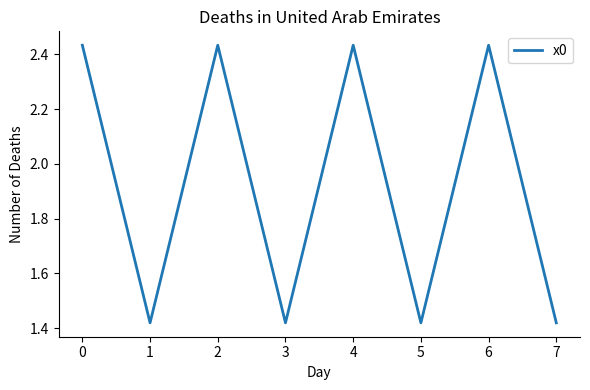

Count the values in the range 1 to 2.

4